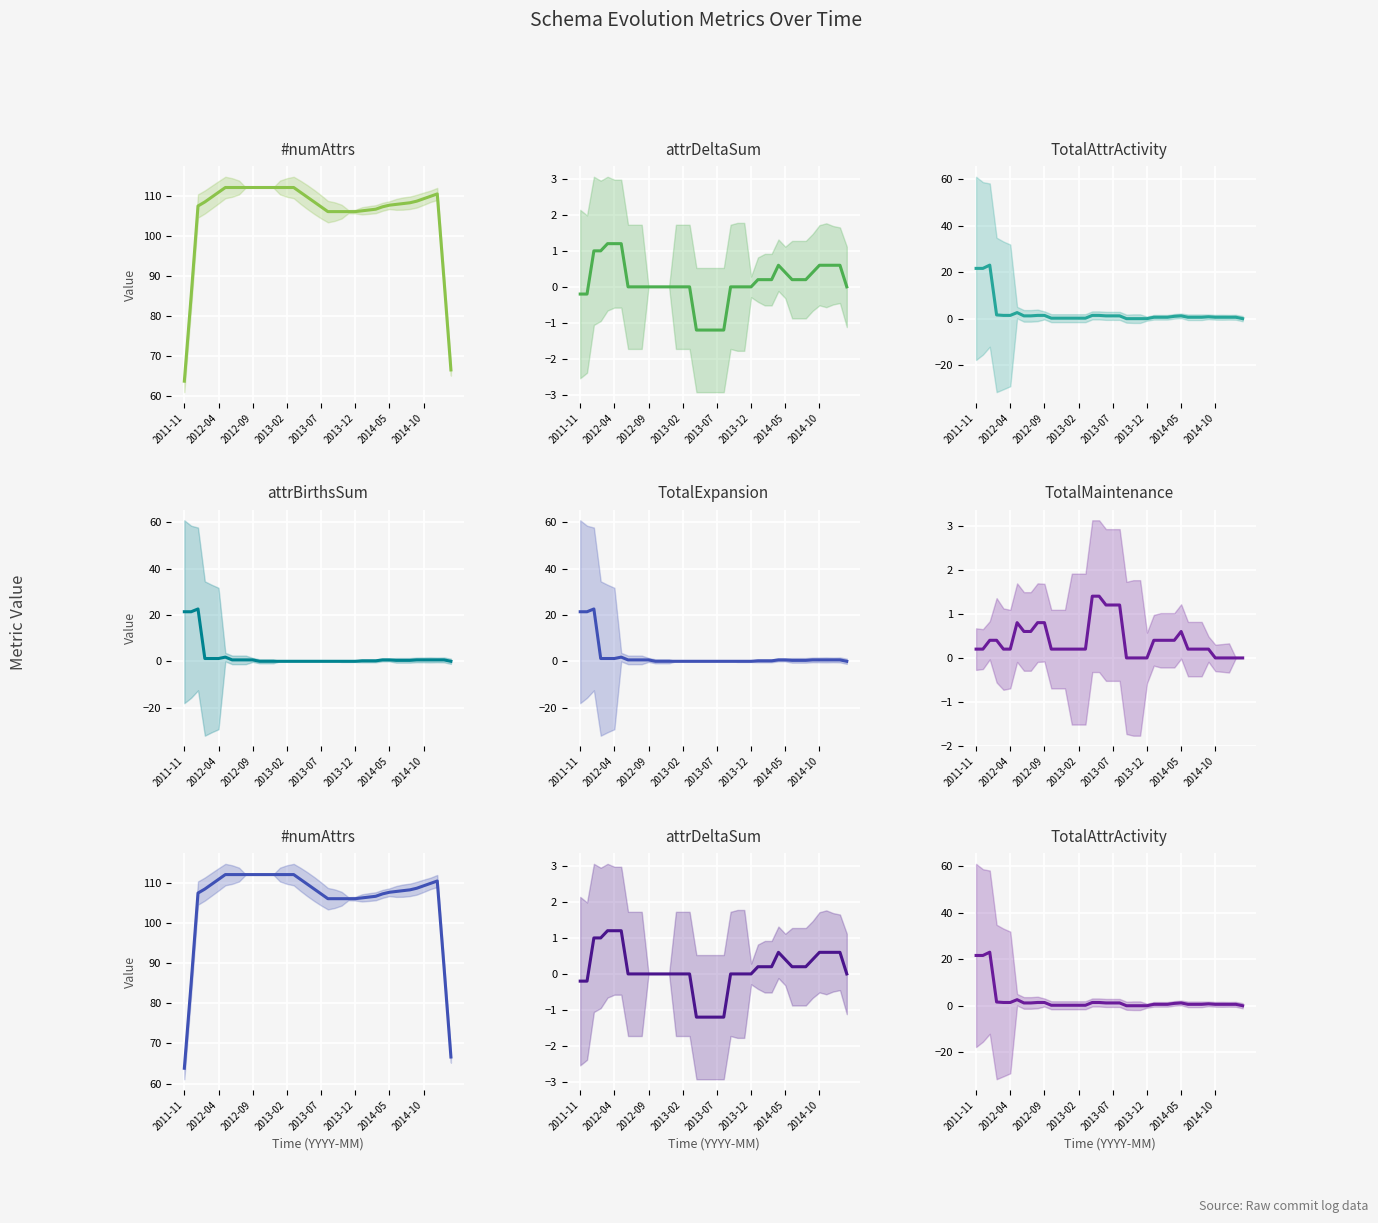

Between 9 and 31, which is larger?

9